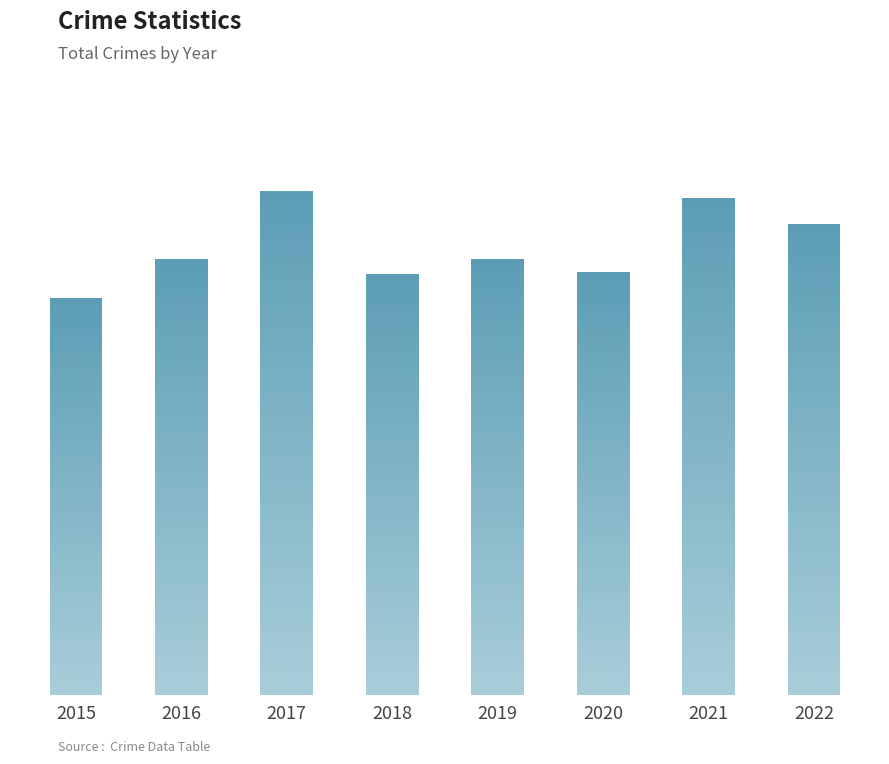

What is the difference between the maximum and minimum values?

165